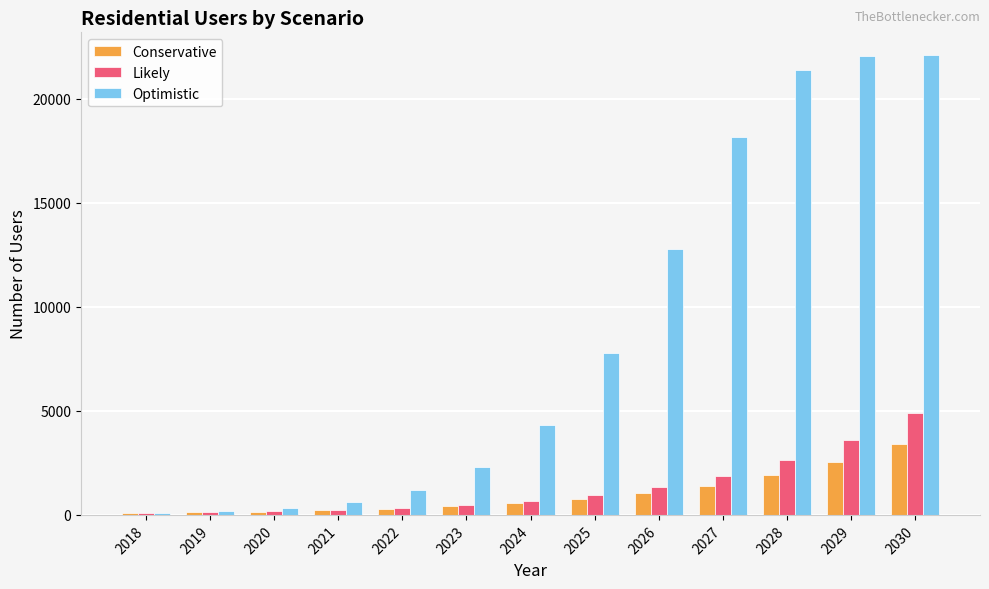

Which series changed the most between 2020 and 2029?

Optimistic